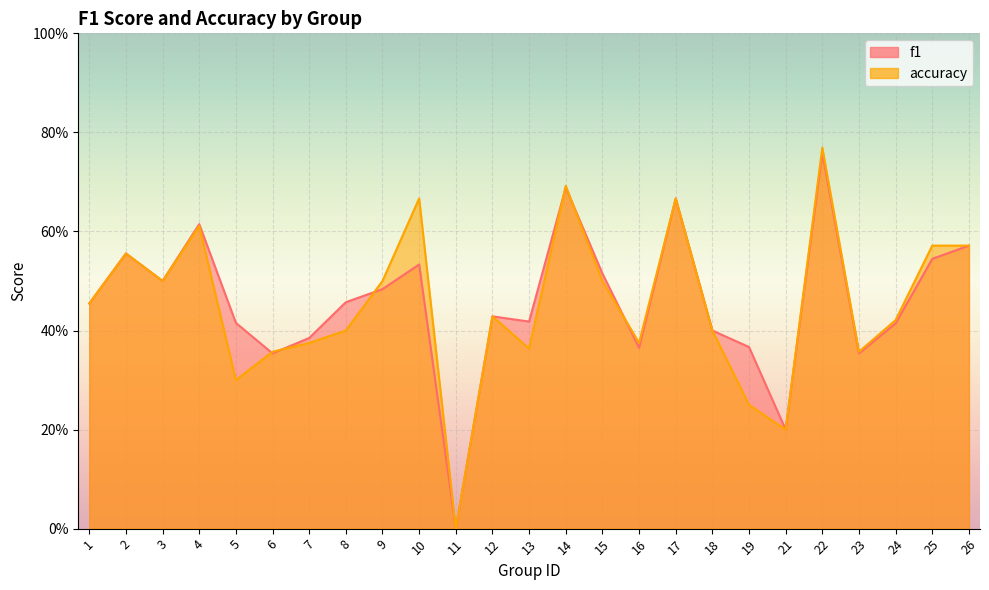

What is the average value of the f1 series?

0.5